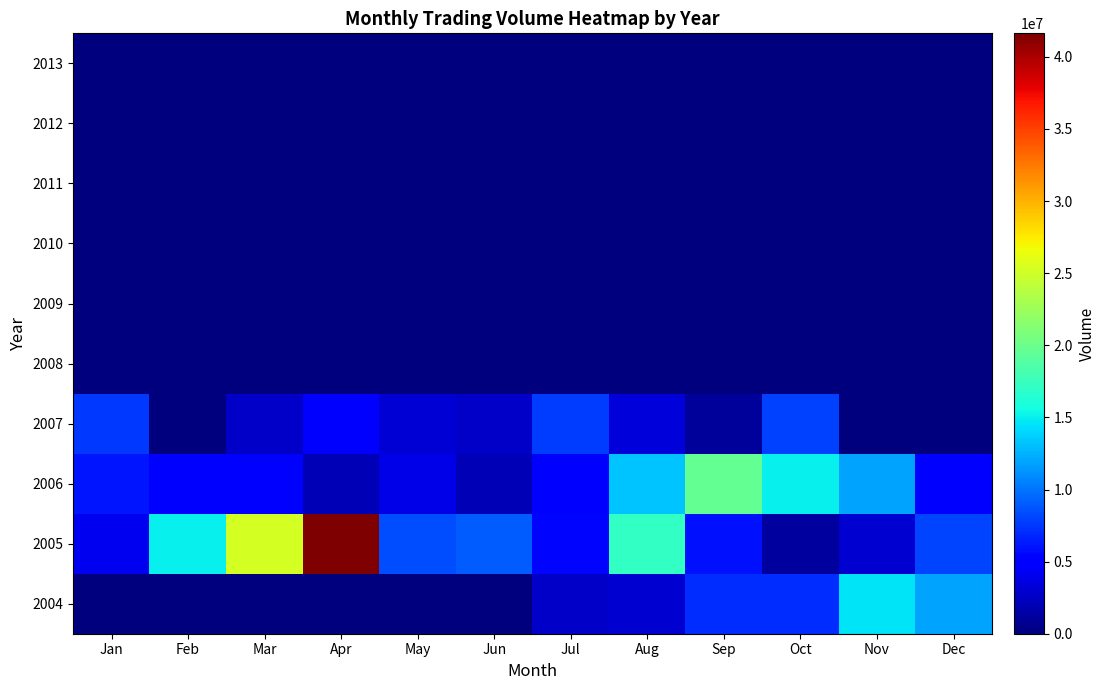

Which label corresponds to the smallest value in the chart?

Jan